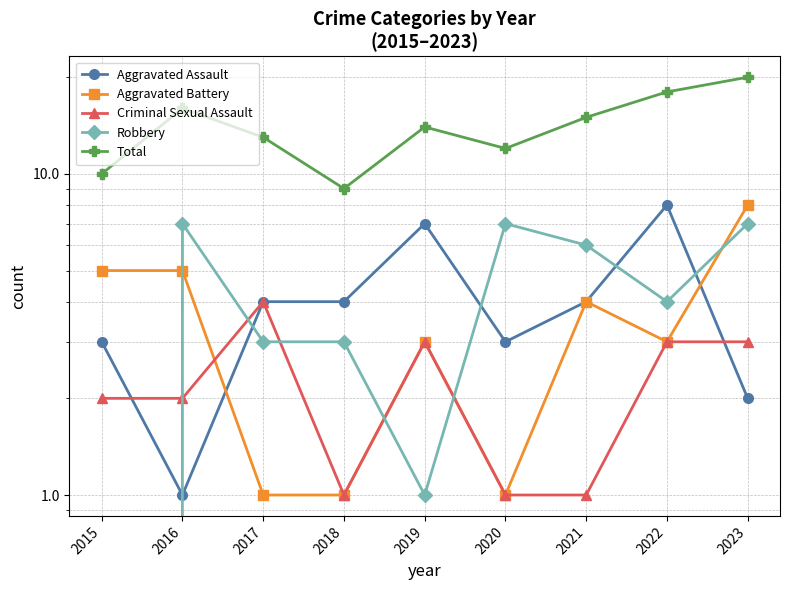

How many lines are shown in the chart?

5